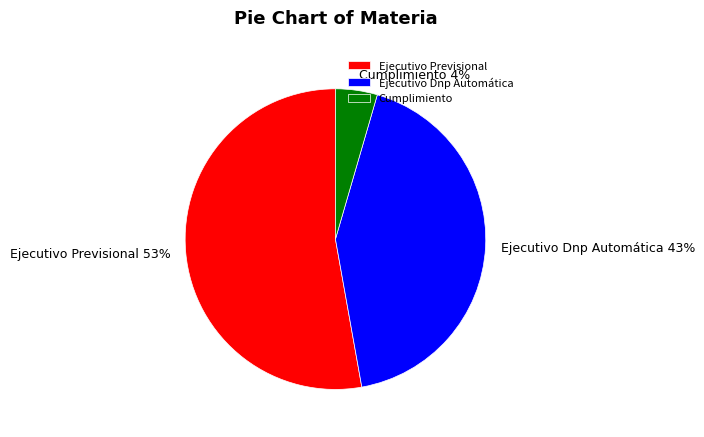

Which slice is the largest?

Ejecutivo Previsional